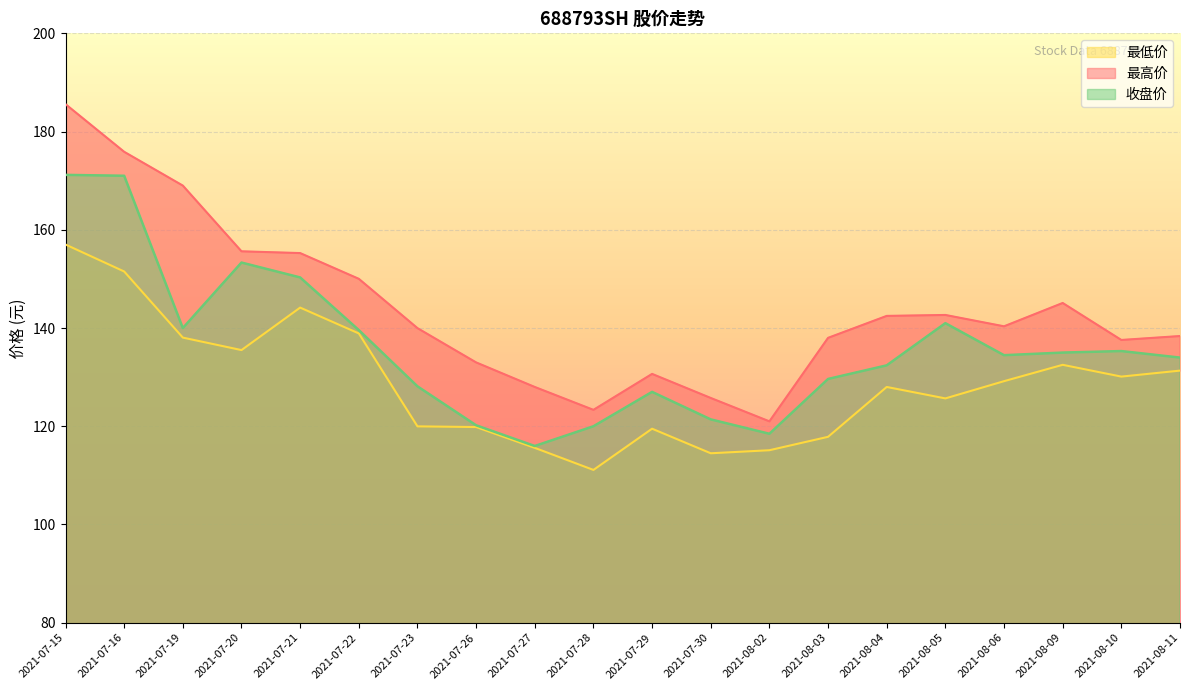

True or false: 收盘价 and 最高价 cross at least once.

False